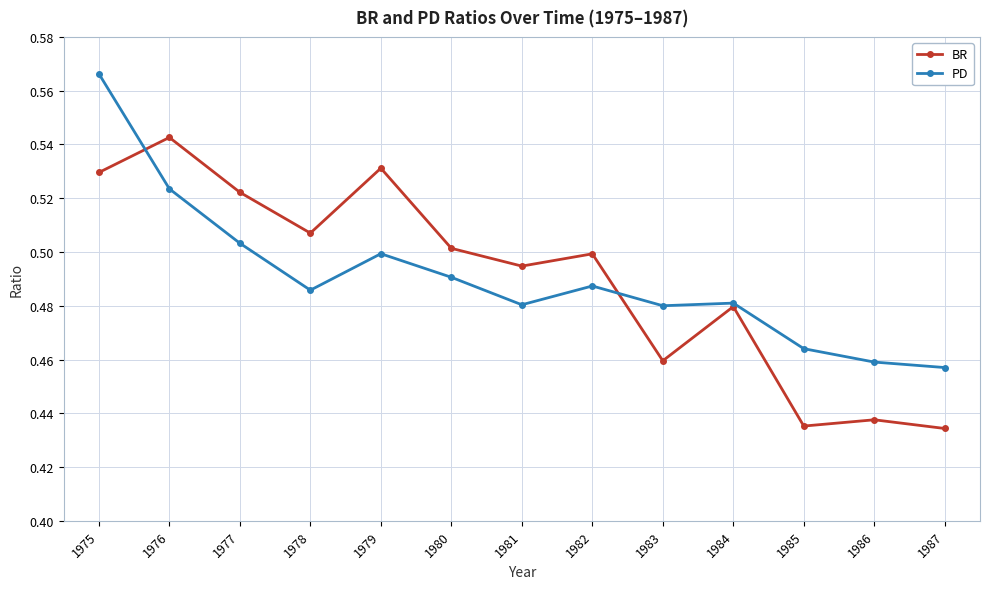

Between 1982 and 1986, which series saw the biggest shift?

BR